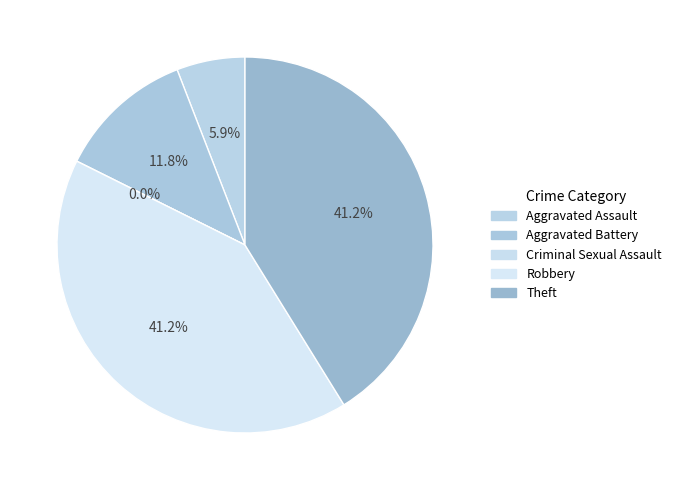

How many slices are in this pie chart?

5